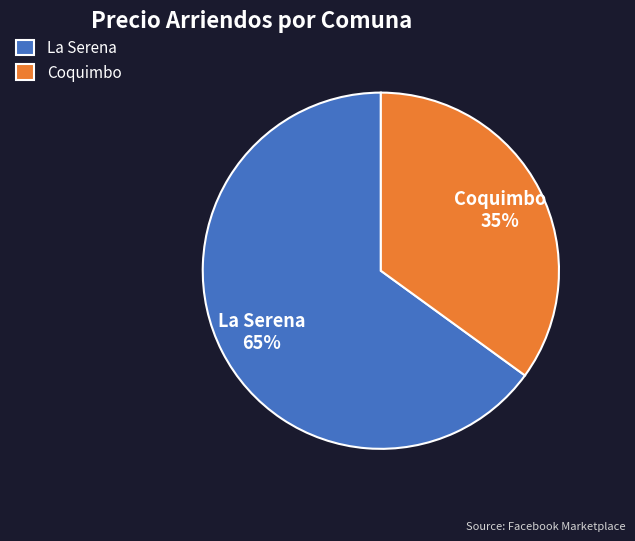

Is the sum of La Serena and Coquimbo greater than half?

Yes